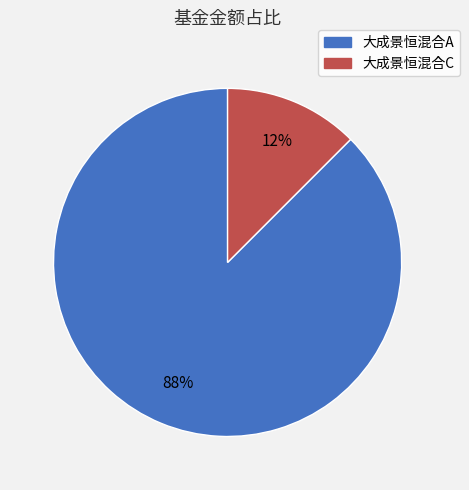

The 大成景恒混合A slice represents 99% of the pie. True or false?

False